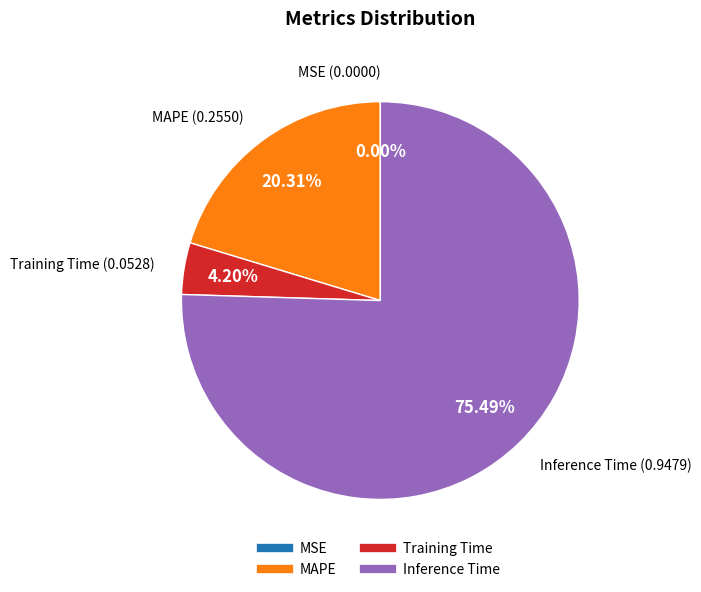

Does any single category account for the majority?

Yes